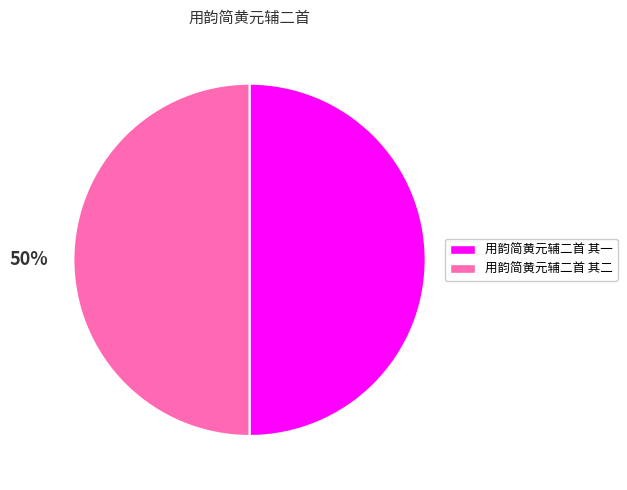

To the nearest percent, what portion does 用韵简黄元辅二首 其一 represent?

50%